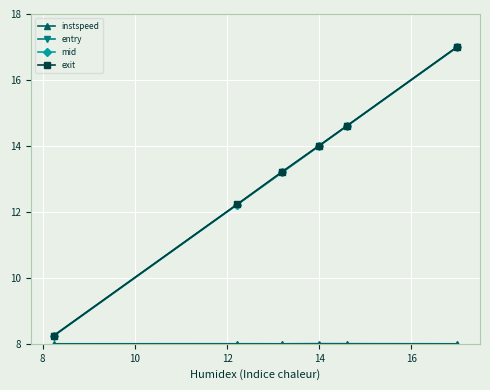

Which series has the widest spread of values?

entry